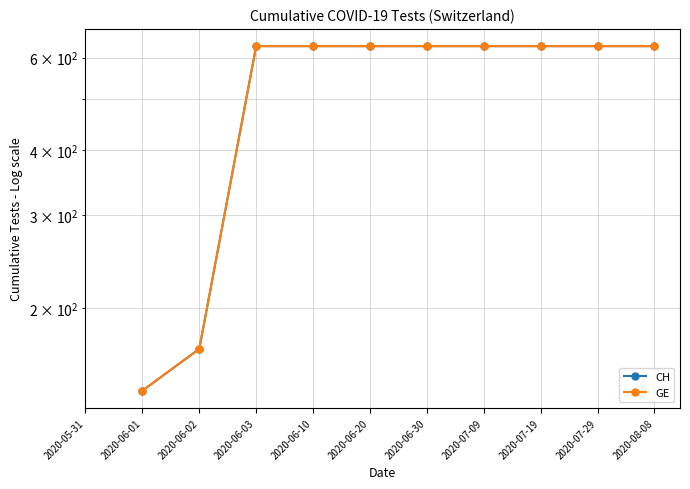

What is the value of the GE point at the 6th from the left?

631.0